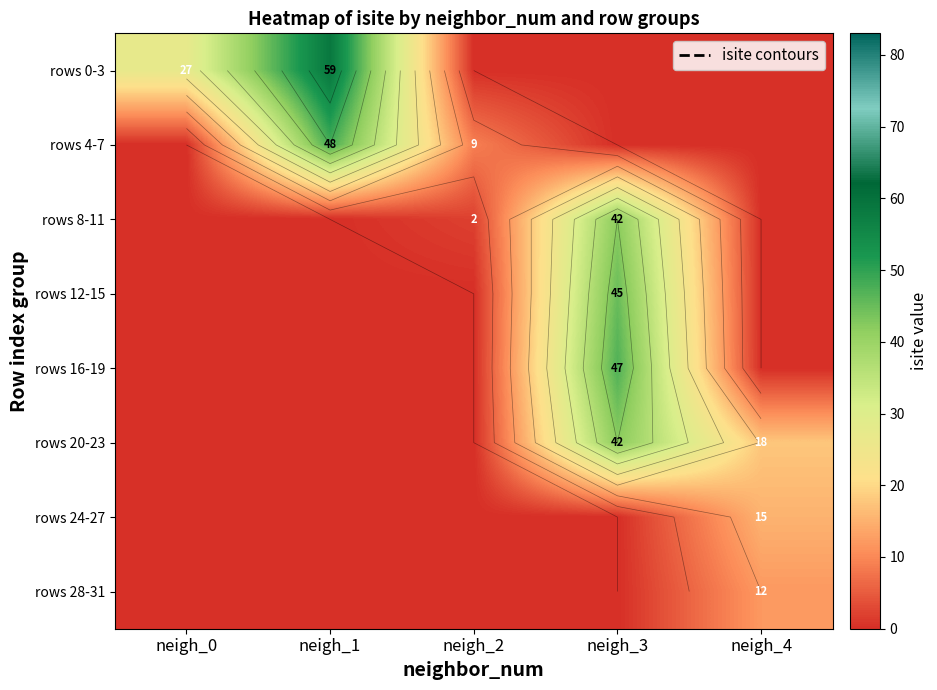

The value of rows 28-31 at neigh_0 is 0.0. True or false?

True